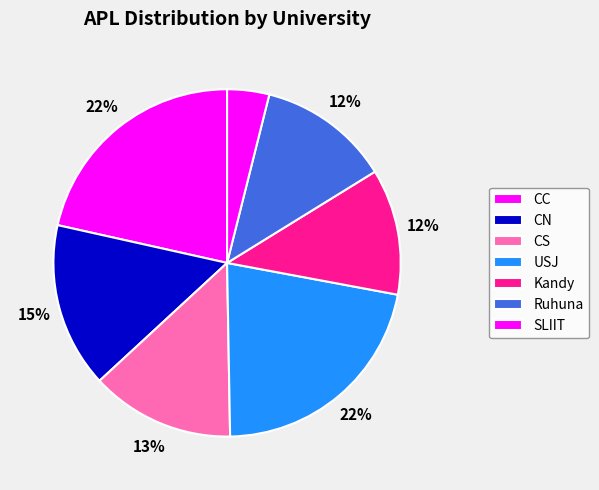

To the nearest percent, what portion does CC represent?

22%